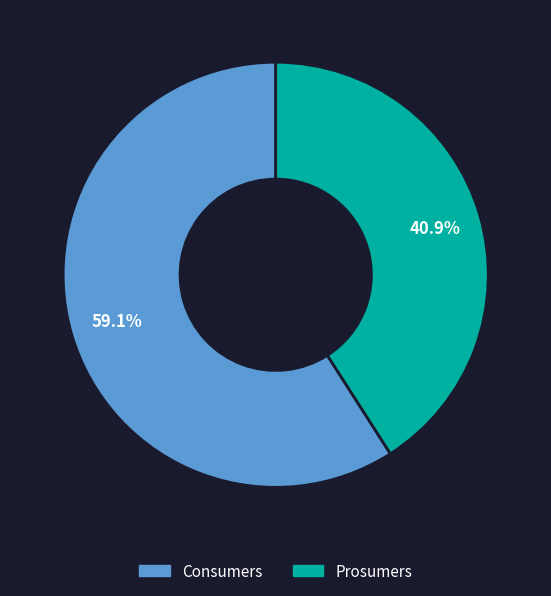

To the nearest percent, what percentage of the pie is Prosumers?

41%